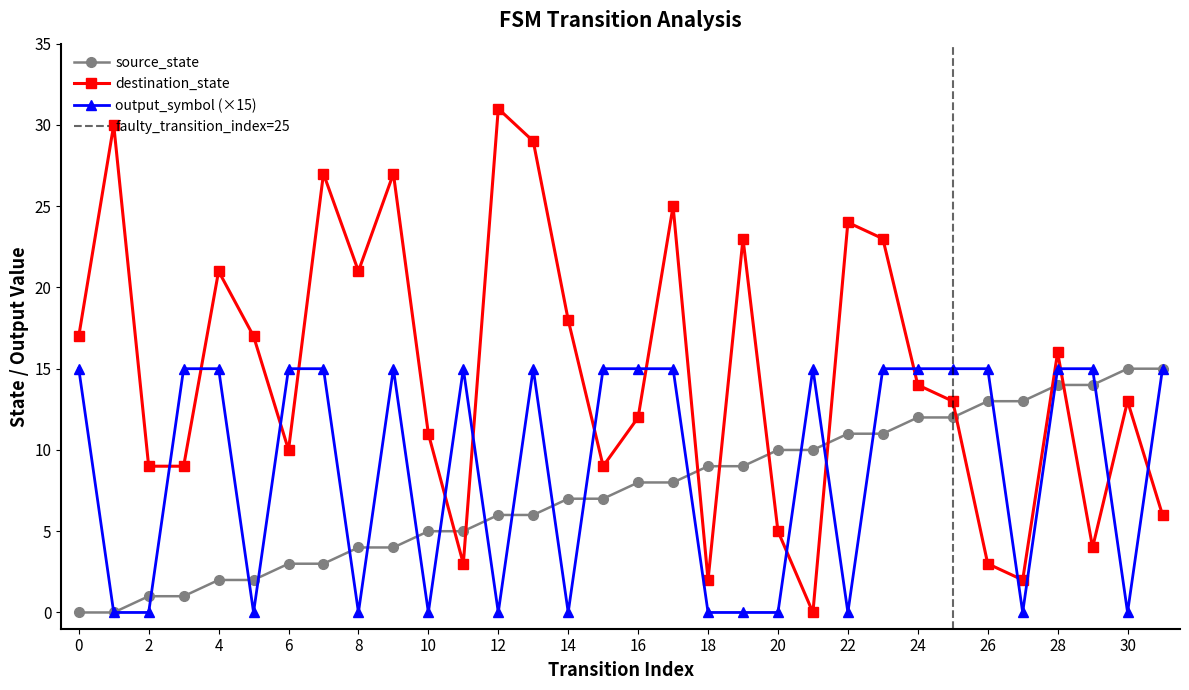

Reading left to right, extract all data points from this chart.

source_state: 0=0	1=0	2=1	3=1	4=2	5=2	6=3	7=3	8=4	9=4	10=5	11=5	12=6	13=6	14=7	15=7	16=8	17=8	18=9	19=9	20=10	21=10	22=11	23=11	24=12	25=12	26=13	27=13	28=14	29=14	30=15	31=15
destination_state: 0=17	1=30	2=9	3=9	4=21	5=17	6=10	7=27	8=21	9=27	10=11	11=3	12=31	13=29	14=18	15=9	16=12	17=25	18=2	19=23	20=5	21=0	22=24	23=23	24=14	25=13	26=3	27=2	28=16	29=4	30=13	31=6
output_symbol: 0=15	1=0	2=0	3=15	4=15	5=0	6=15	7=15	8=0	9=15	10=0	11=15	12=0	13=15	14=0	15=15	16=15	17=15	18=0	19=0	20=0	21=15	22=0	23=15	24=15	25=15	26=15	27=0	28=15	29=15	30=0	31=15